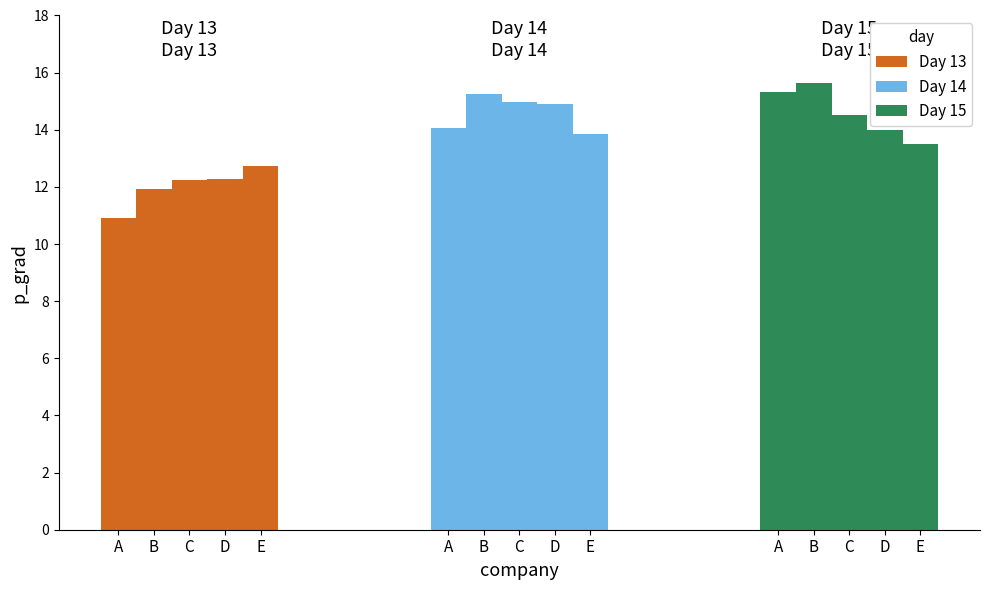

What is the sum of all Day 14 values?

73.0